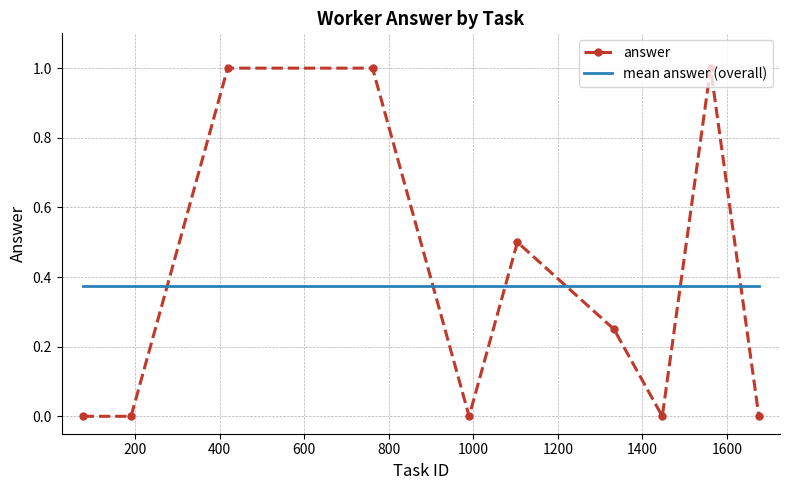

True or false: answer and mean answer (overall) intersect in this chart.

True